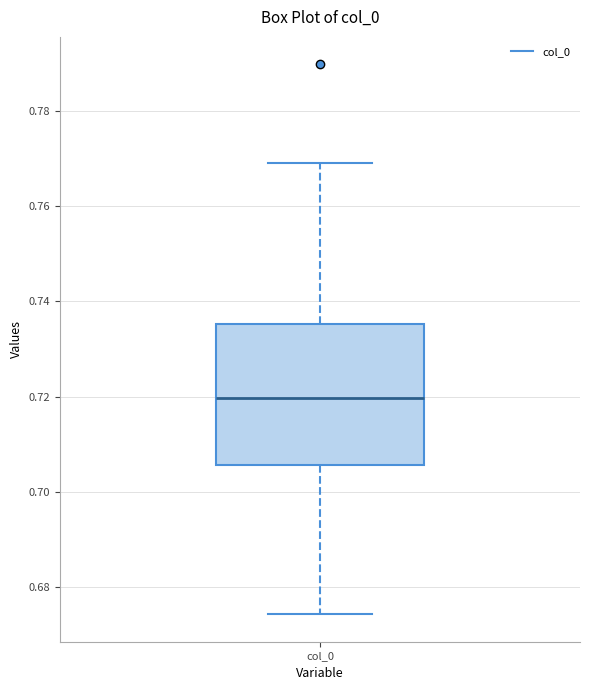

Transcribe this box plot: give where the median line is, the range the box spans, and where the two whiskers end, as read against the y-axis. The values are not printed on the chart, so give them approximately, as read against the axis.

median 0.720, box 0.706 to 0.736, whiskers 0.674 to 0.770